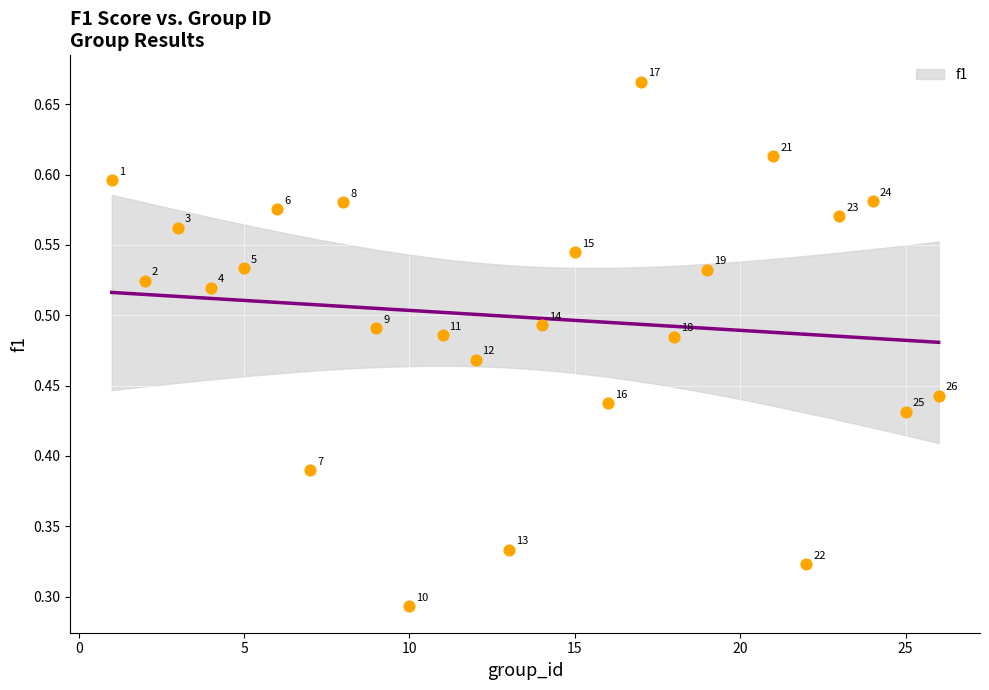

What is the range of X values (max minus min)?

25.0